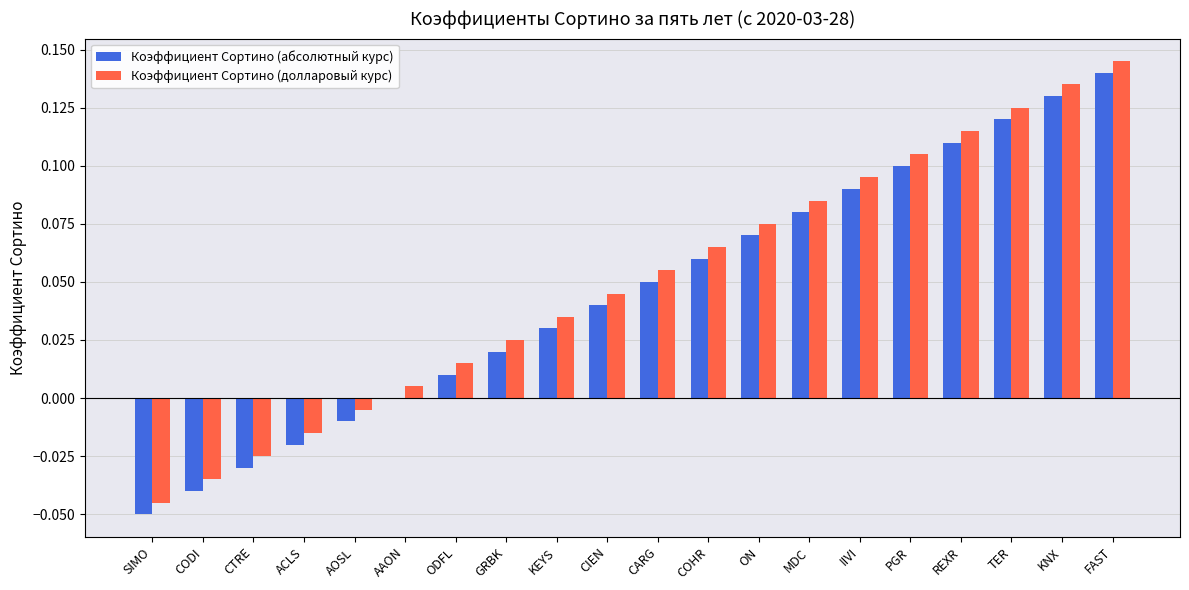

Where does the Коэффициент Сортино (долларовый курс) series first go above 0?

AAON